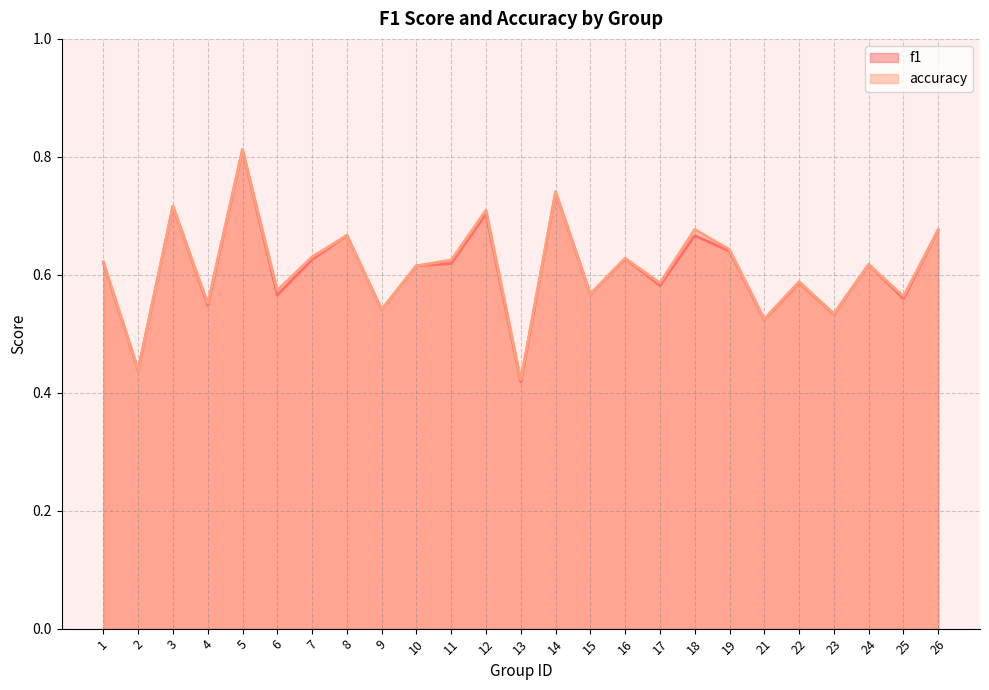

What is the total value across all series at 7?

1.3